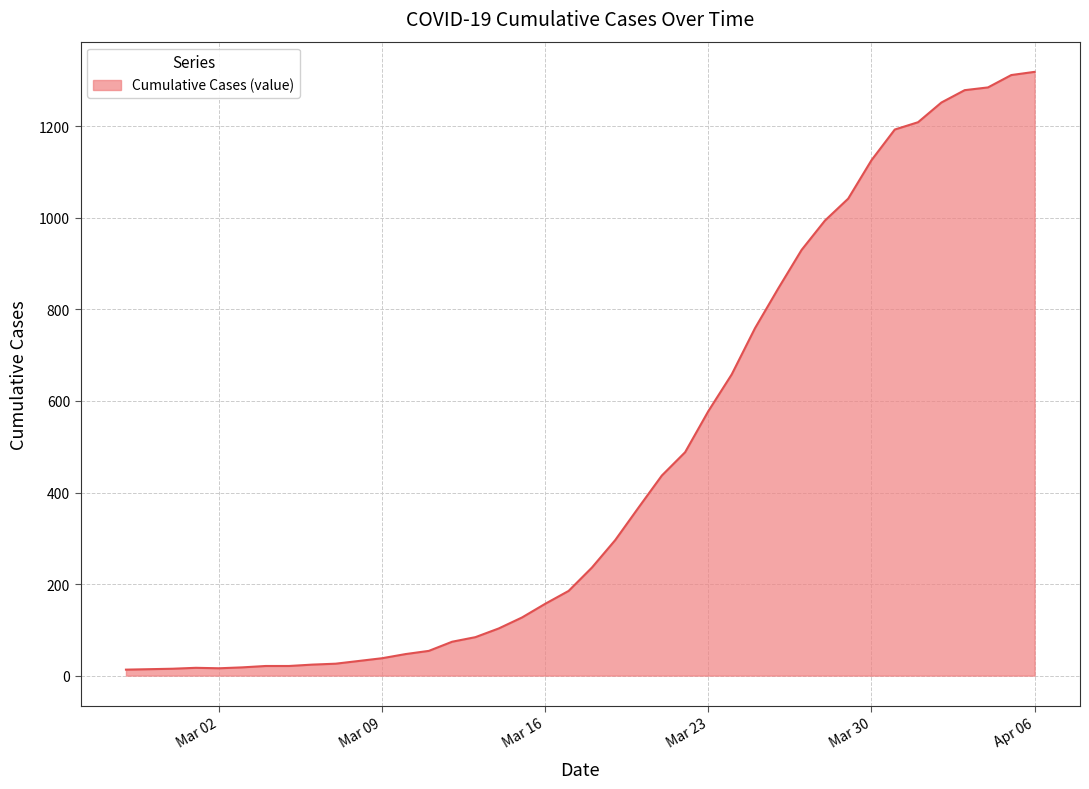

What is the greatest value displayed?

1319